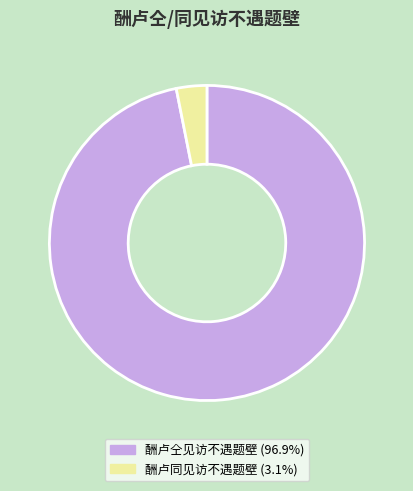

Which slice is the smallest?

酬卢同见访不遇题壁